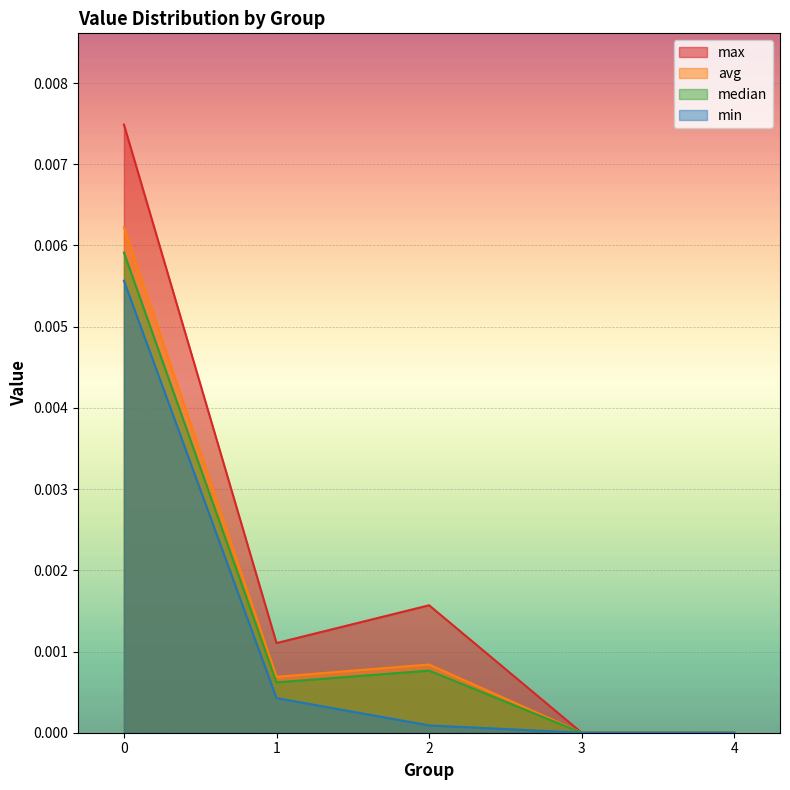

Does the chart display data point markers on the line(s)?

No